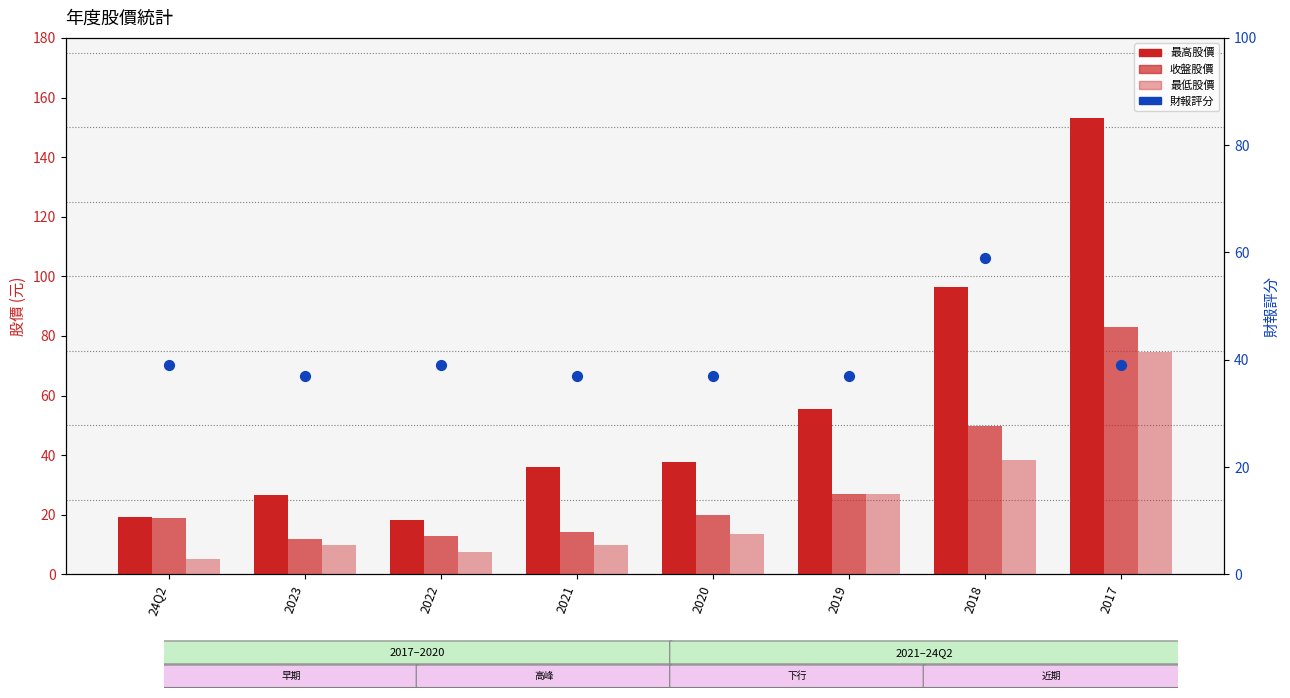

Which series reaches the minimum Y coordinate?

最低股價